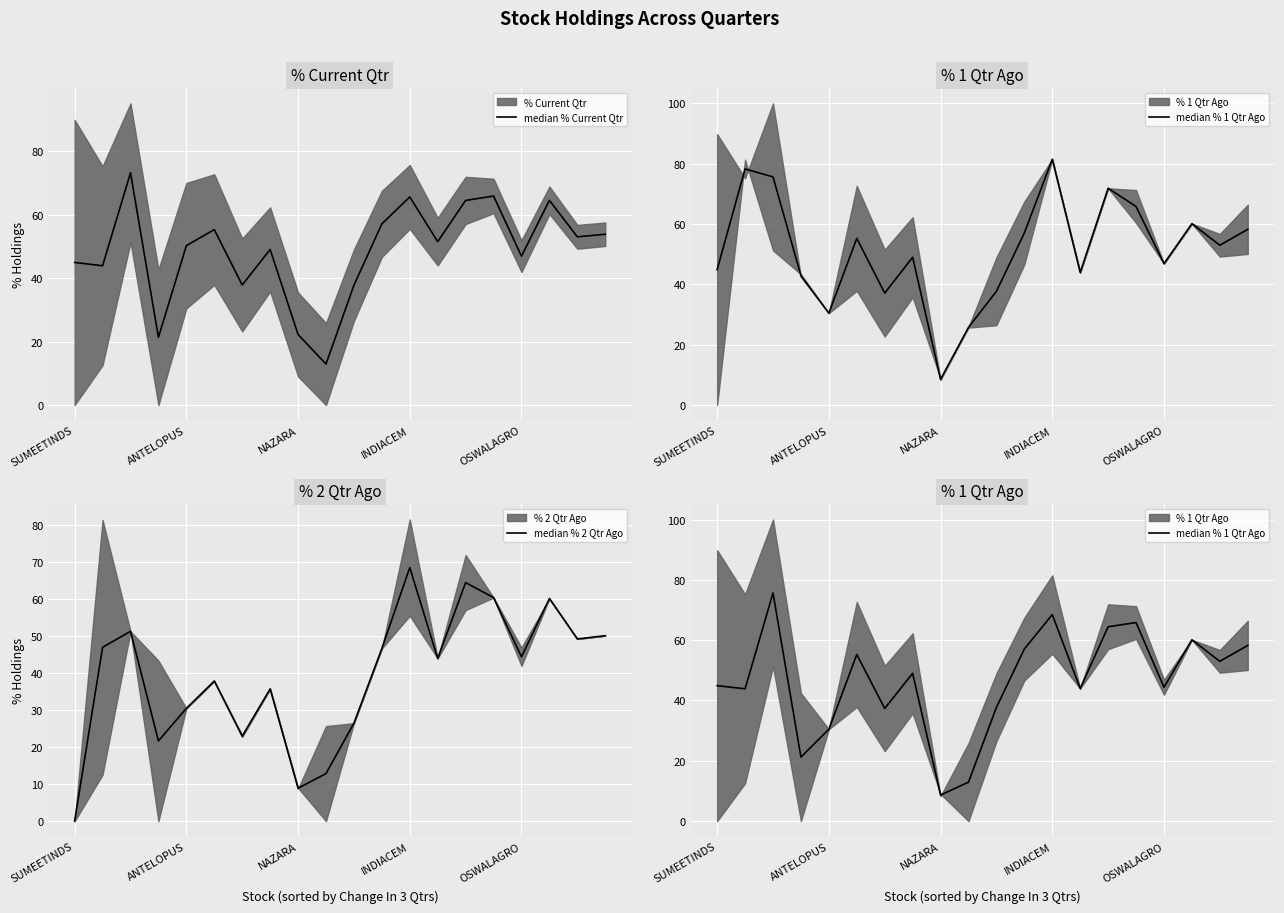

What is the value of the median % 1 Qtr Ago point at the 6th from the left?

55.3